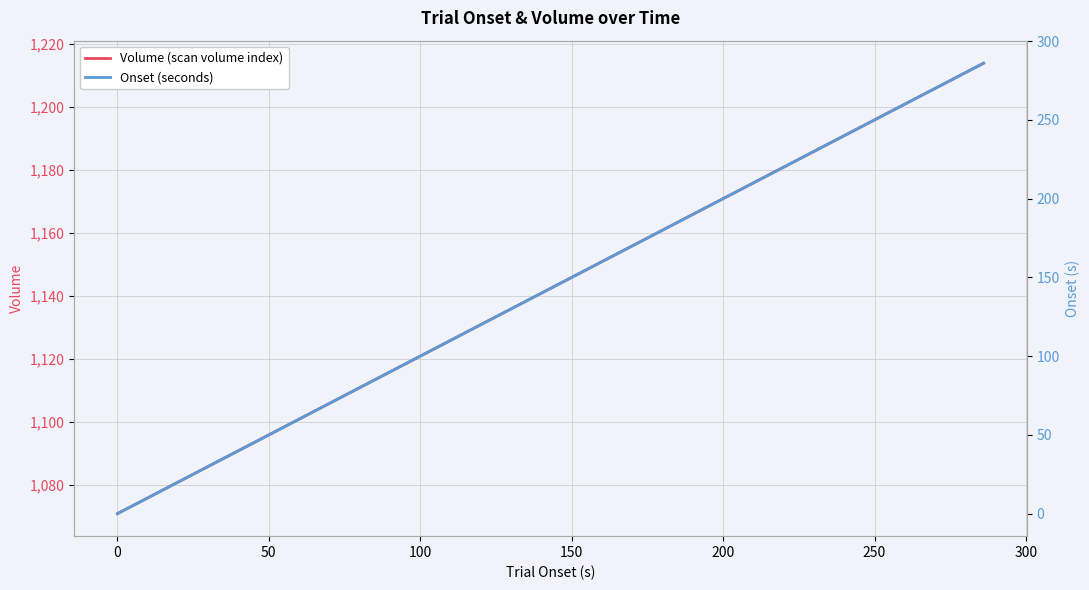

Which series has the largest range (max minus min)?

Onset (seconds)